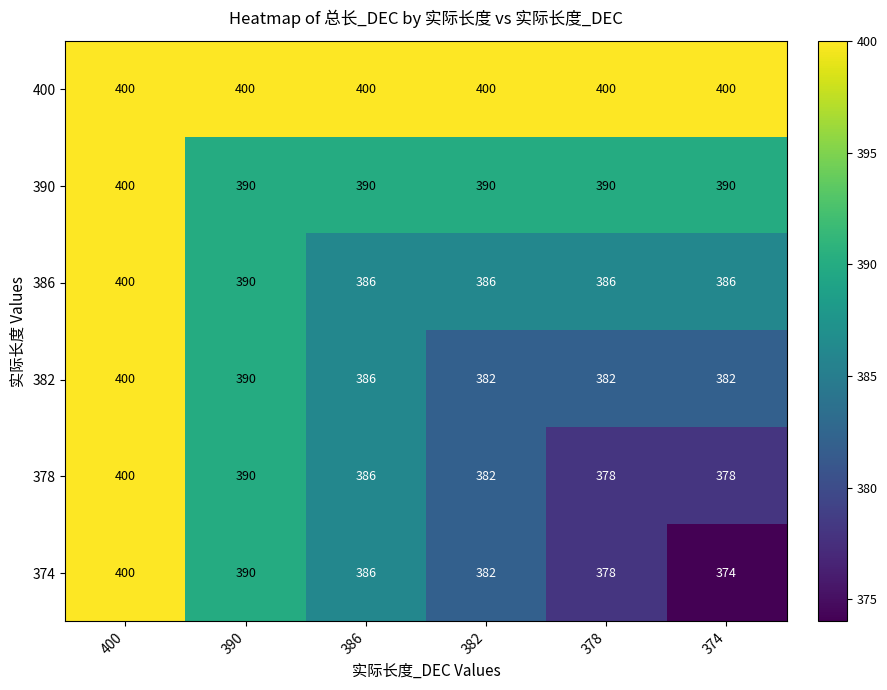

Count the 378 values in the range 378 to 390.

5